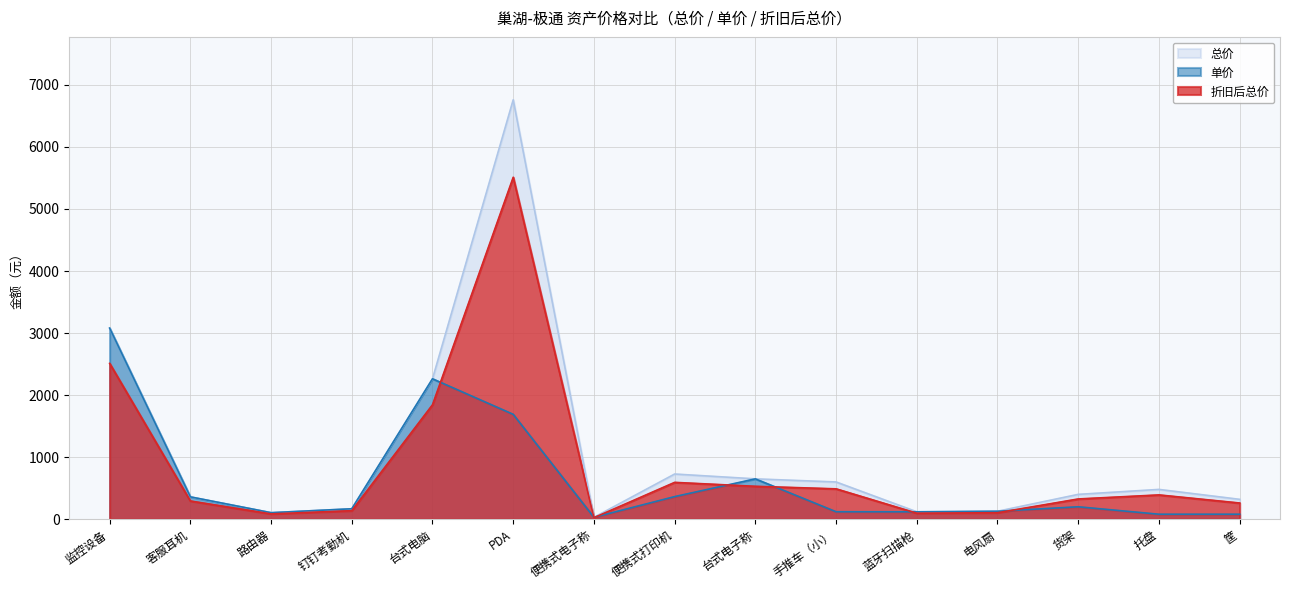

List the series in order of their peak value, highest first.

总价, 折旧后总价, 单价